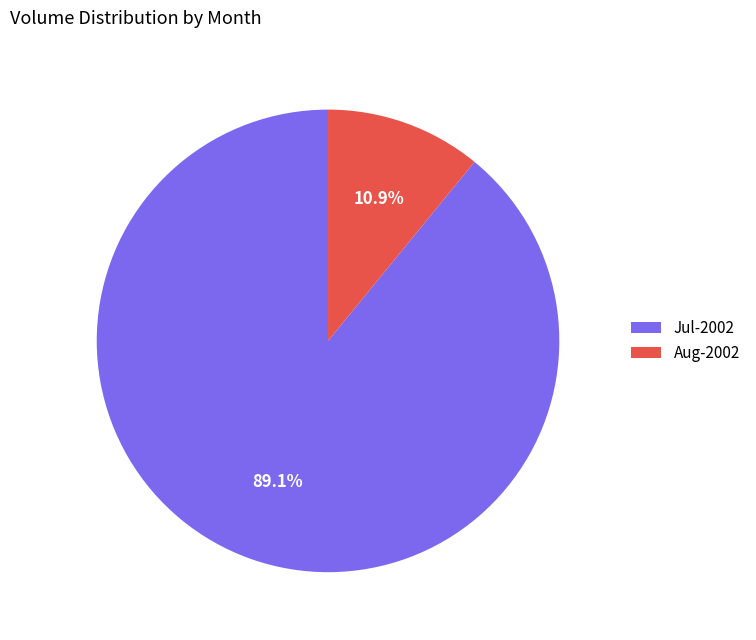

To the nearest percent, what is the difference between the largest and smallest slice percentages?

78%